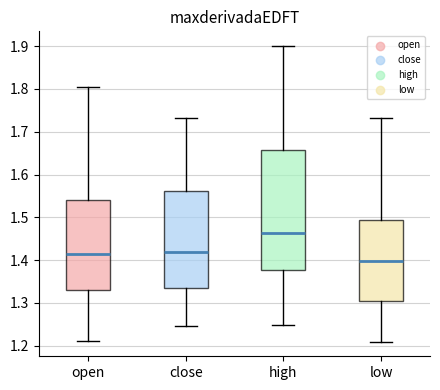

Where does the lower whisker of the box for open end on the y-axis? The values are not printed on the chart, so give them approximately, as read against the axis.

1.21